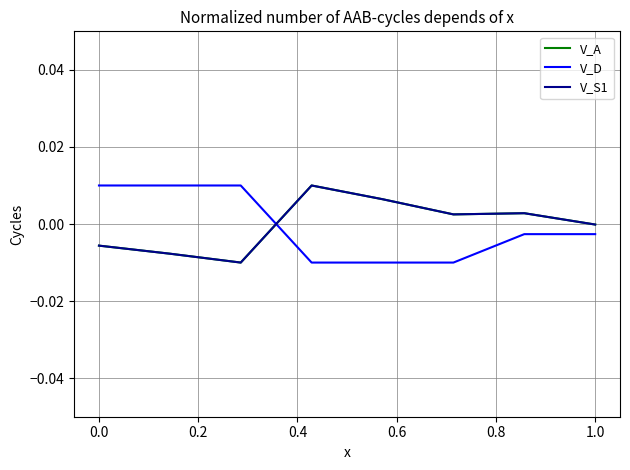

Which label corresponds to the largest value in the chart?

0.4